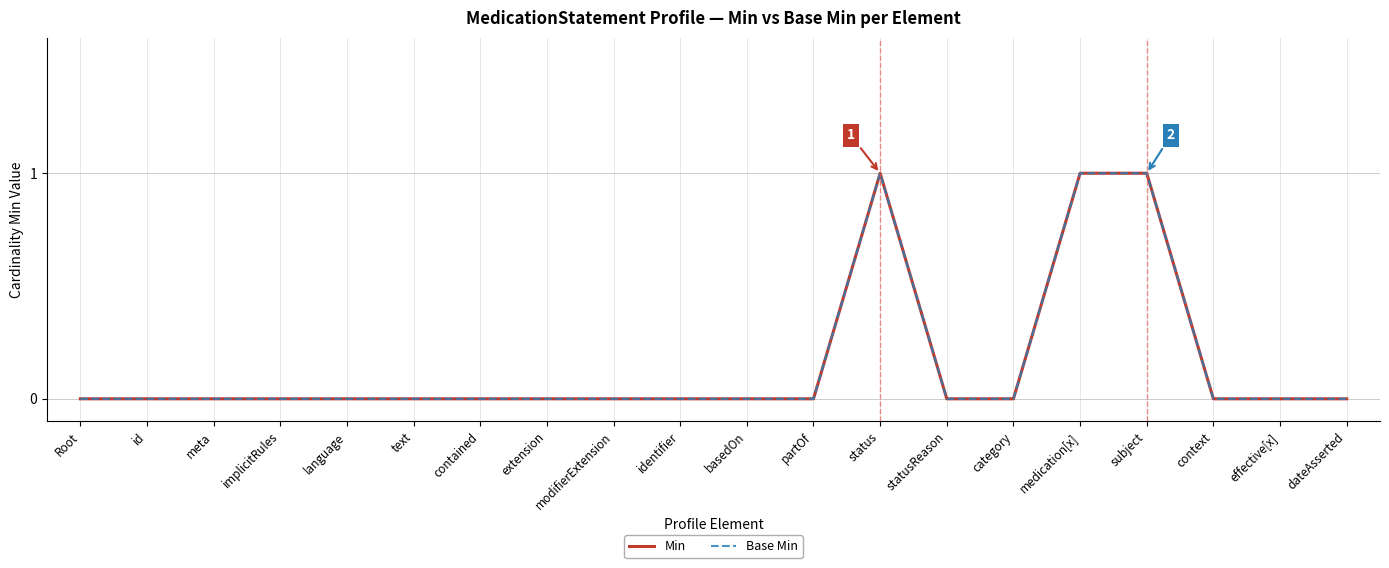

Does the chart display data point markers on the line(s)?

No